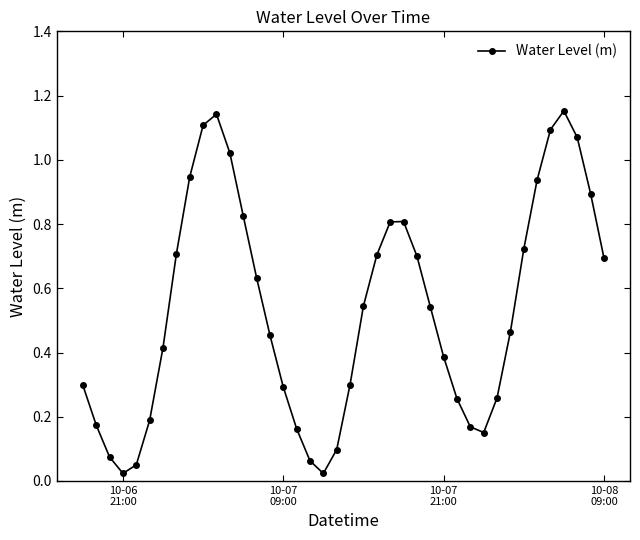

What is the sum of all values?

21.4